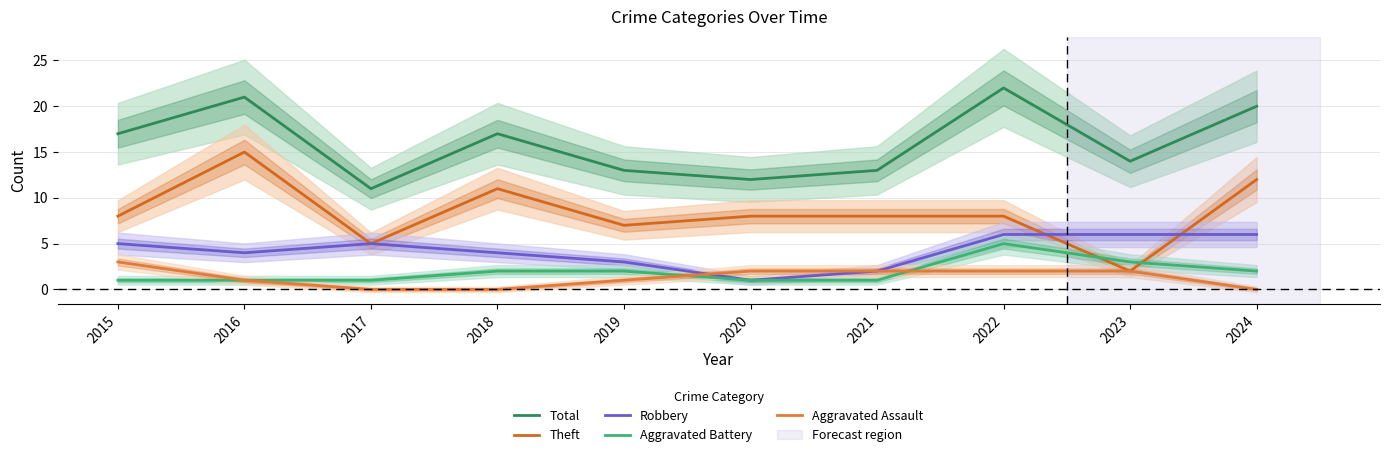

True or false: Total and Aggravated Battery intersect in this chart.

False